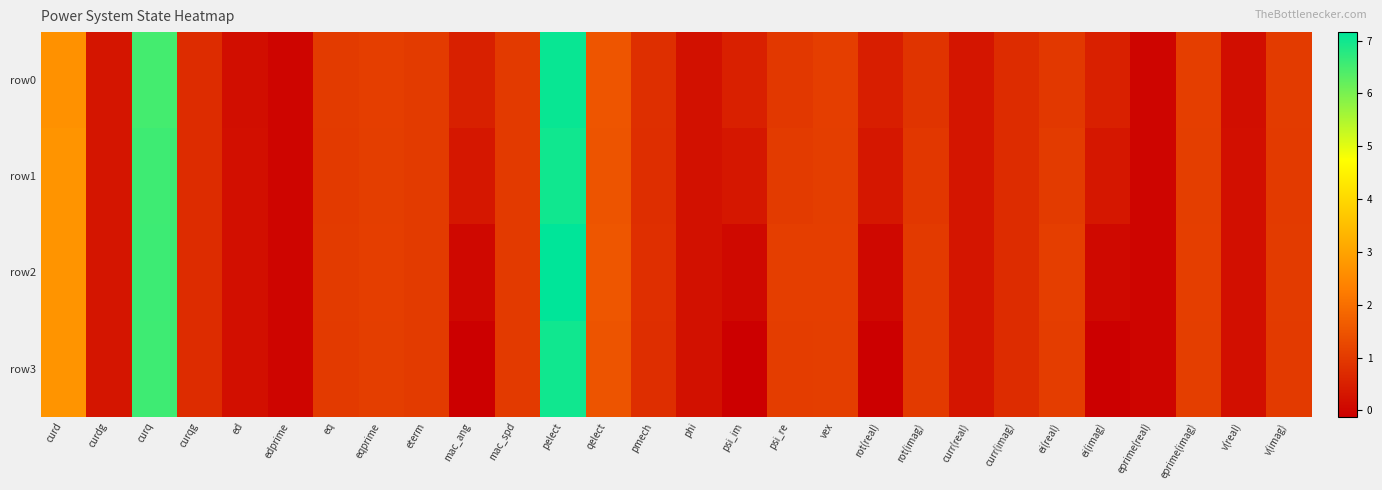

Which category has the highest value across all series?

pelect